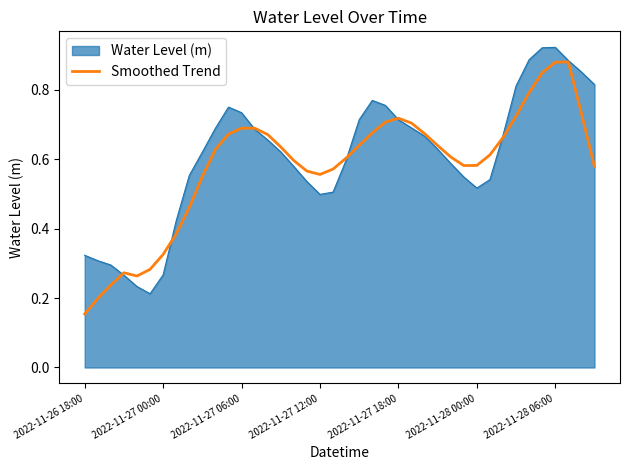

List the series in order of their peak value, highest first.

Water Level (m), Smoothed Trend